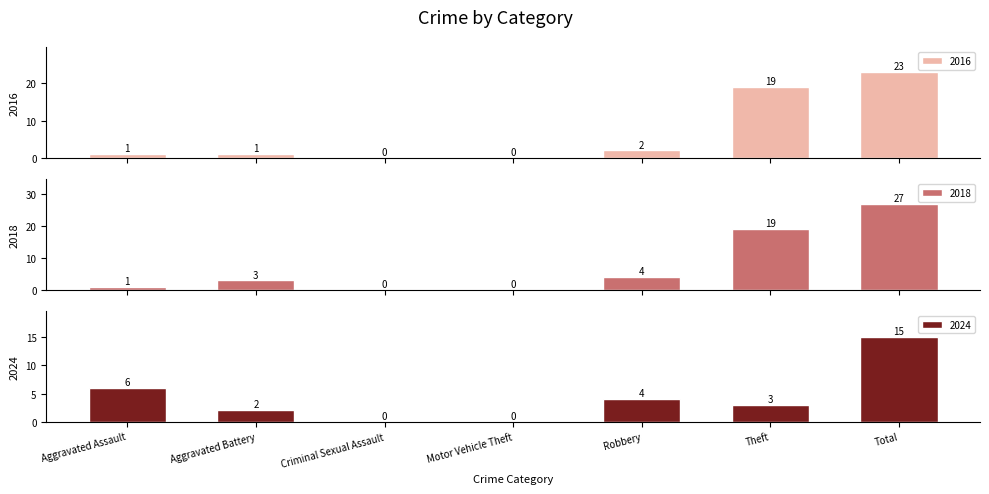

How many positive values does the 2016 series have?

5